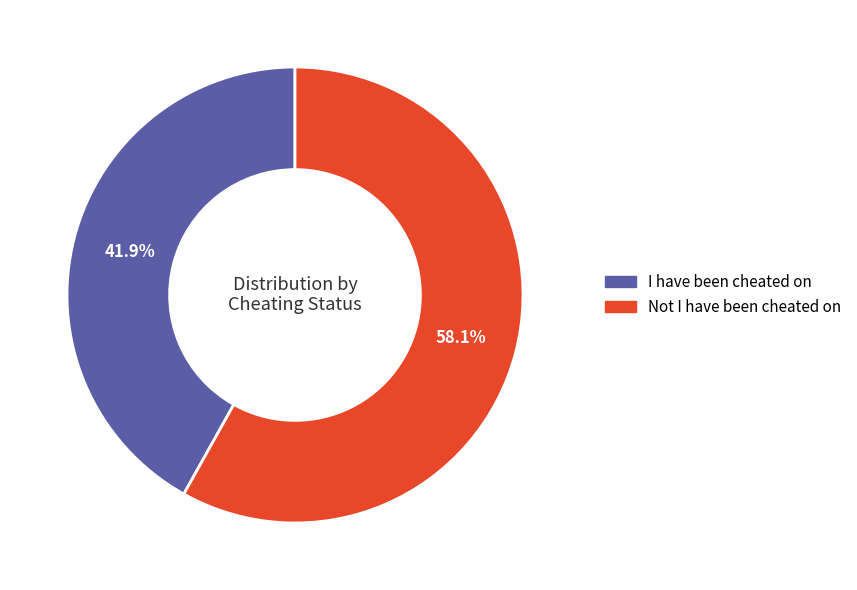

To the nearest percent, what portion does I have been cheated on represent?

42%